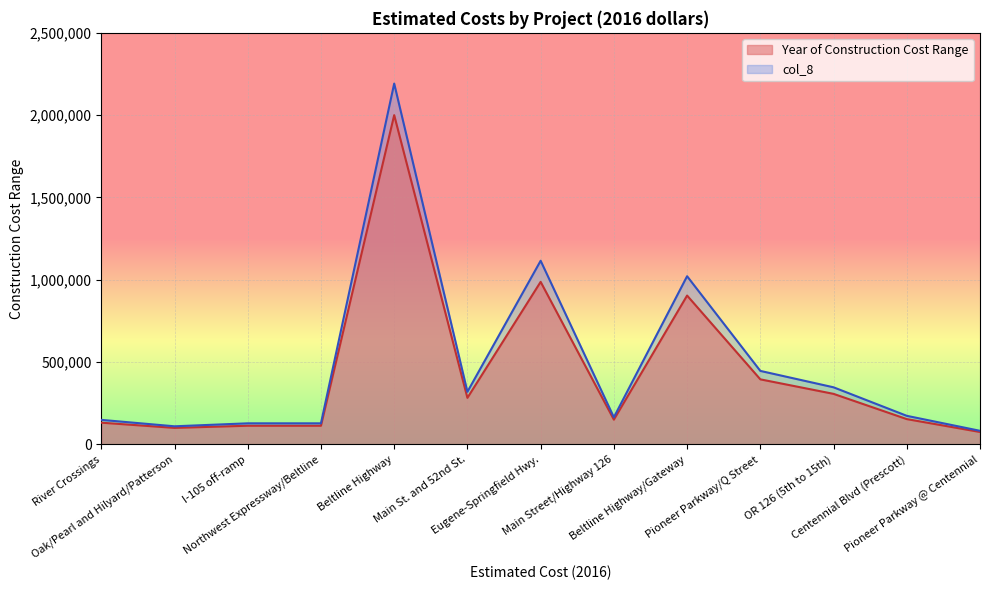

How many interior local peaks does the col_8 series have?

3